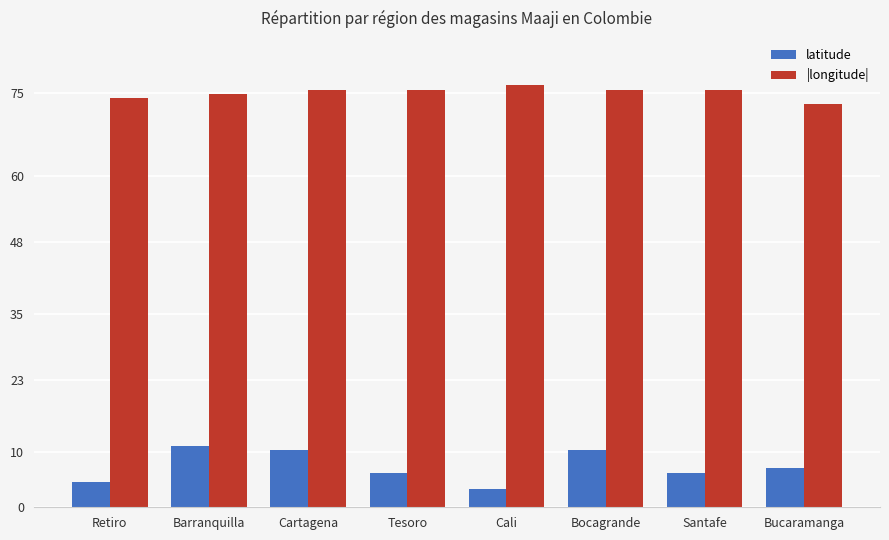

Reading left to right, transcribe all the data shown in this chart.

latitude: 4.7	11.0	10.4	6.2	3.4	10.4	6.2	7.1
|longitude|: 74.1	74.8	75.6	75.6	76.5	75.6	75.6	73.1